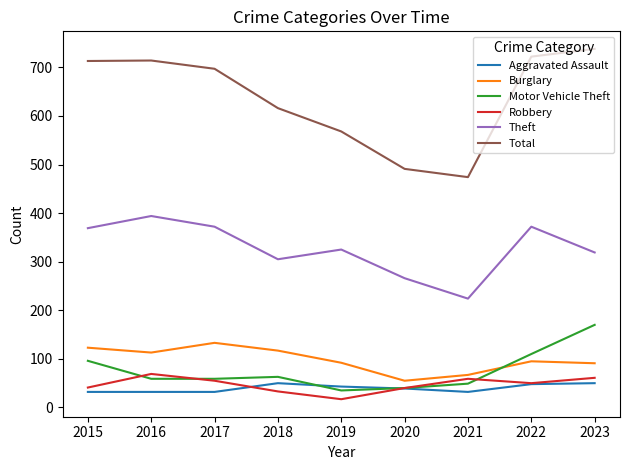

How many categories are shown in the chart?

9